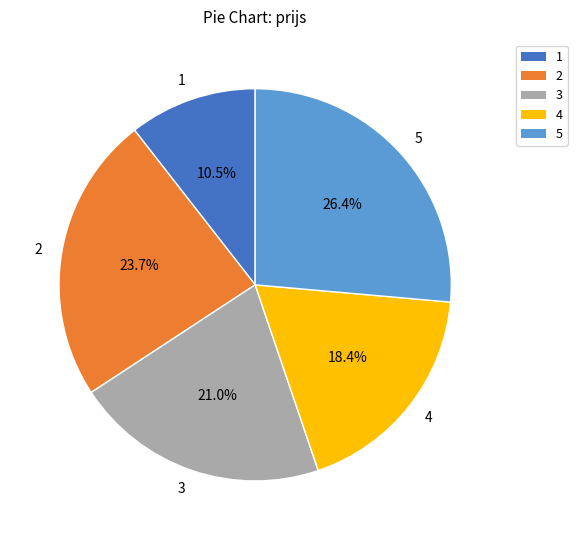

Which category has the biggest portion of the pie?

5